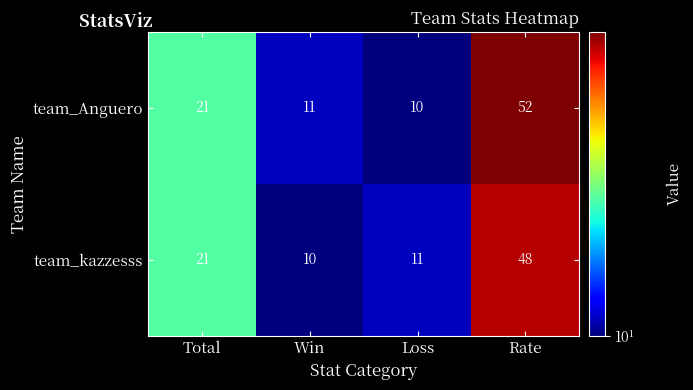

What is the sum of the team_kazzesss values at Win and Total?

31